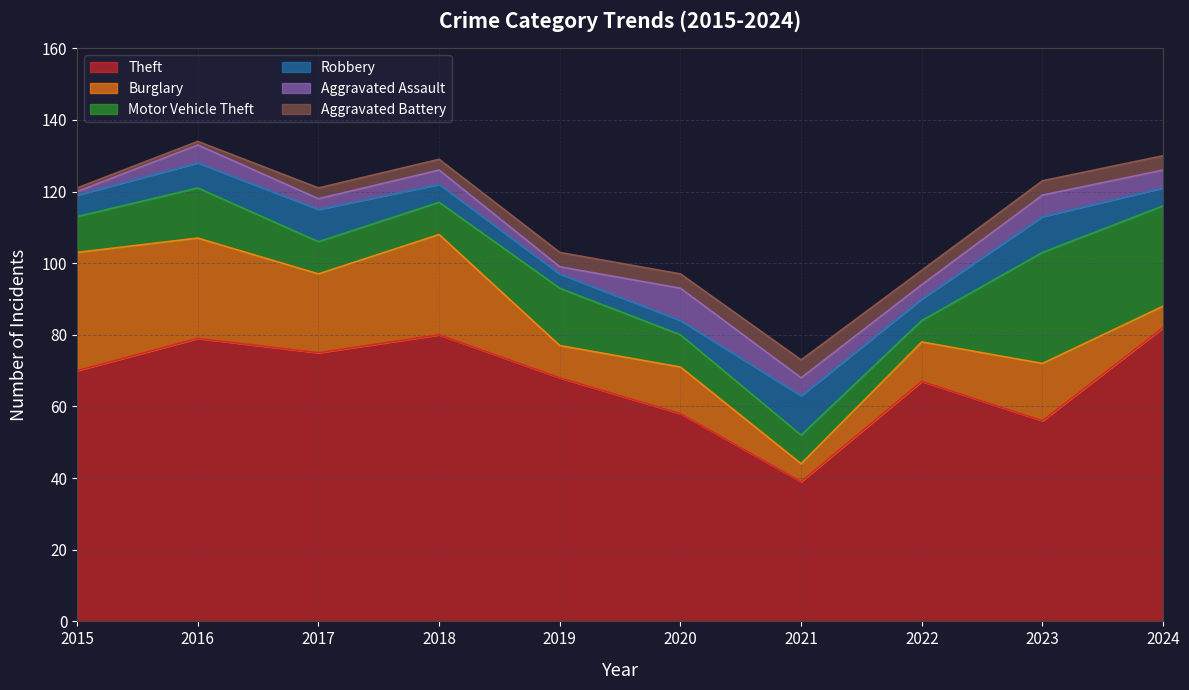

True or false: Theft and Motor Vehicle Theft intersect in this chart.

False